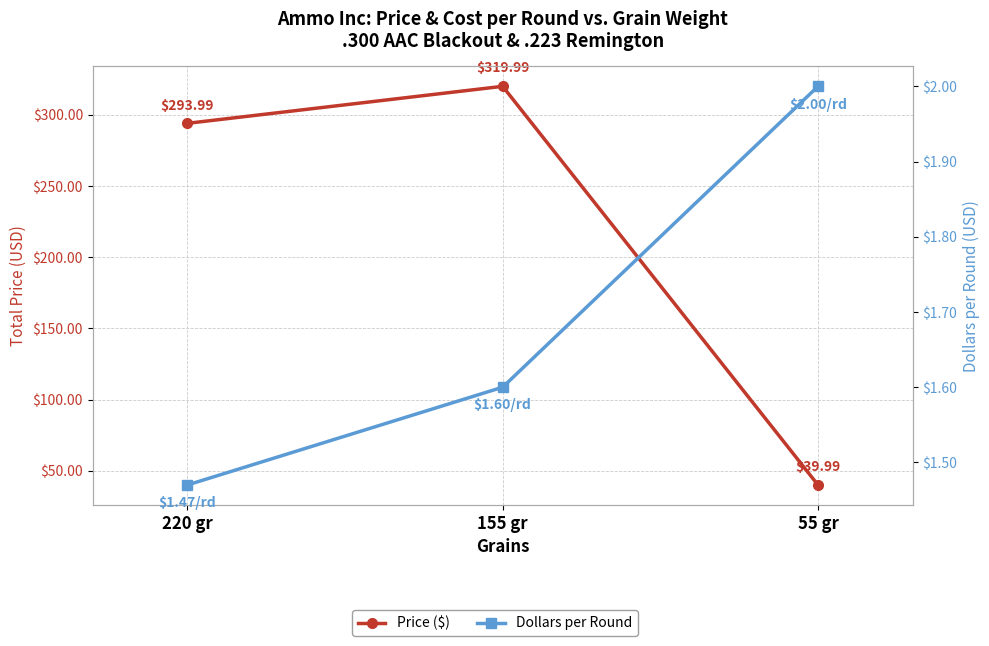

What is the difference between the maximum and minimum values in the Price ($) series?

280.0